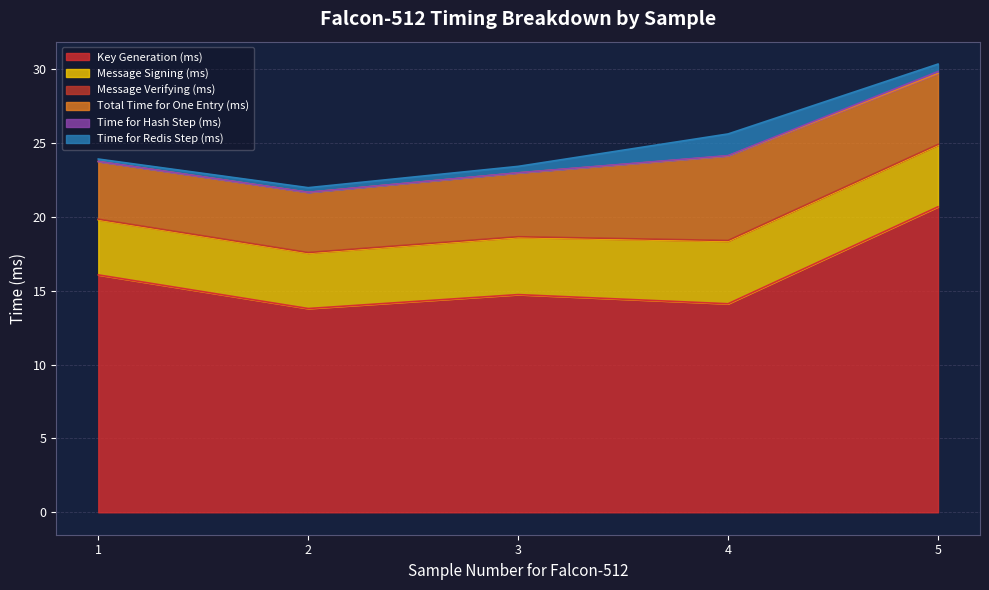

True or false: Message Signing (ms) and Message Verifying (ms) cross at least once.

False